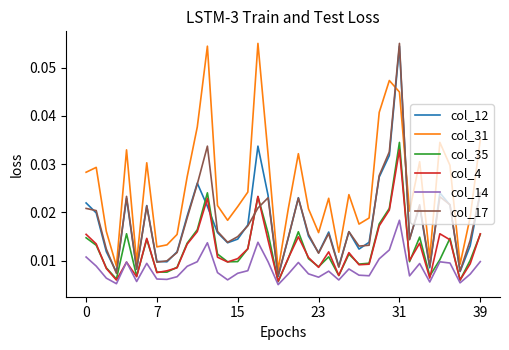

In col_4, how many points are higher than both neighbors (excluding endpoints)?

10